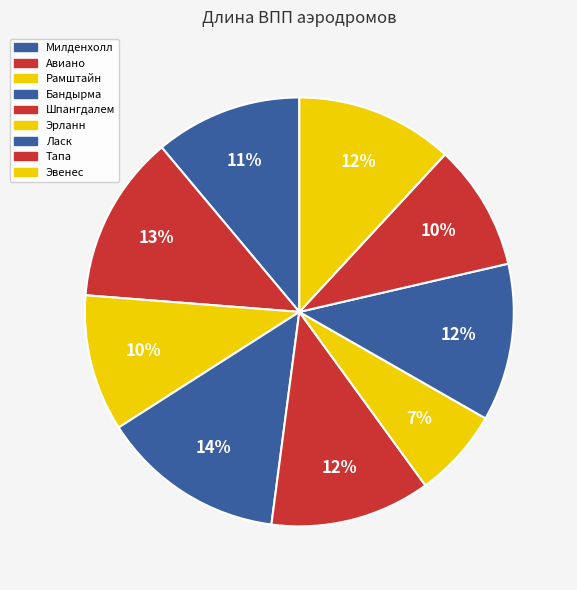

Rank the categories by value from lowest to highest.

Эрланн, Тапа, Рамштайн, Милденхолл, Ласк, Эвенес, Шпангдалем, Авиано, Бандырма